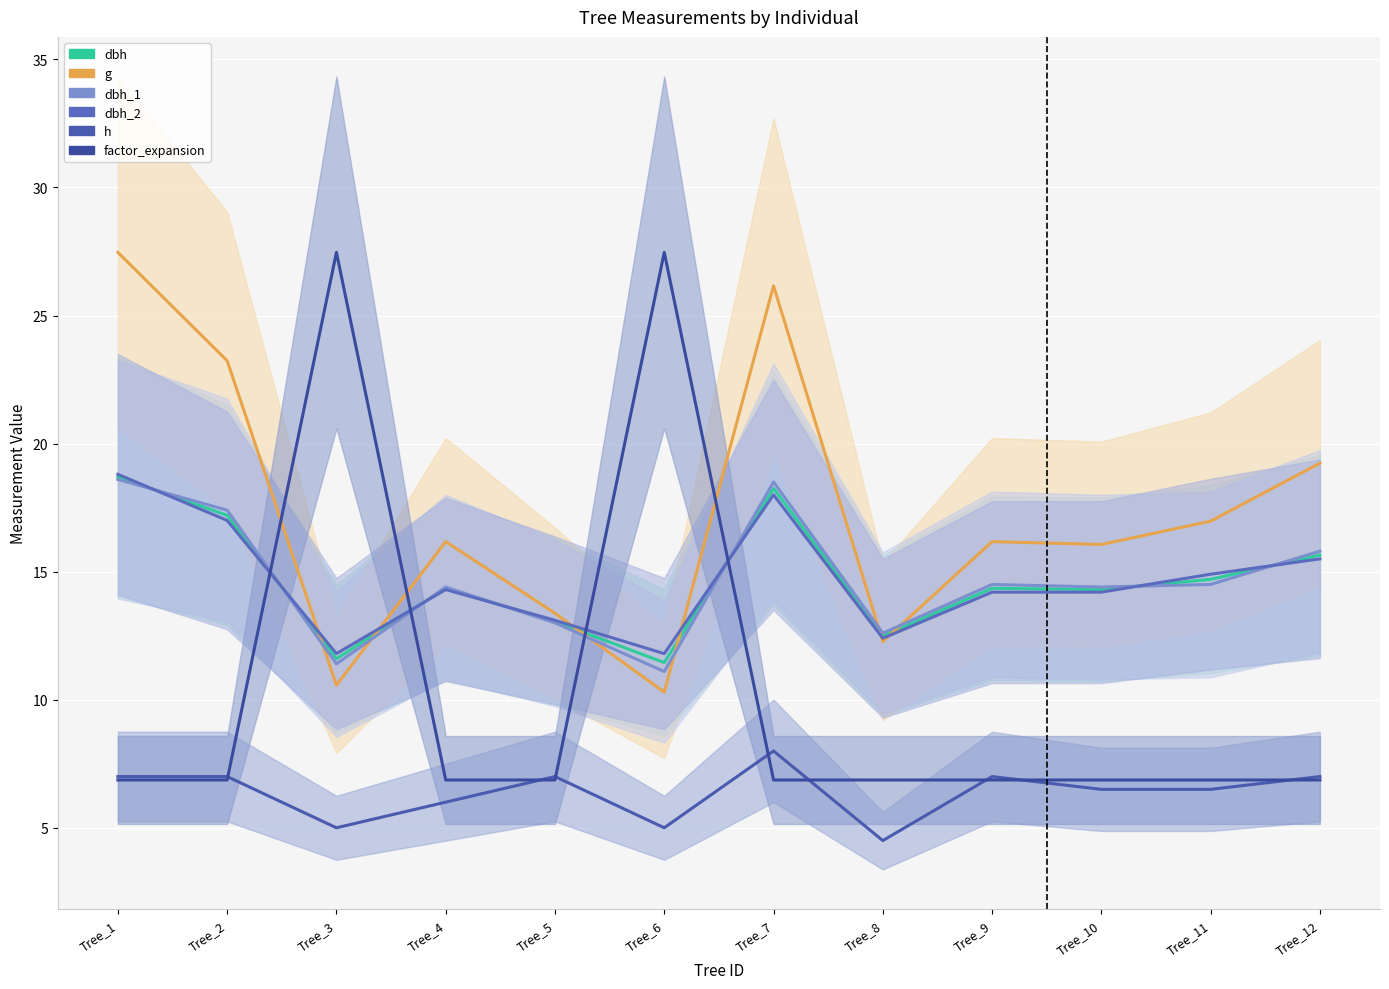

Is the value of h at Tree_12 greater than the value of g at Tree_8?

No